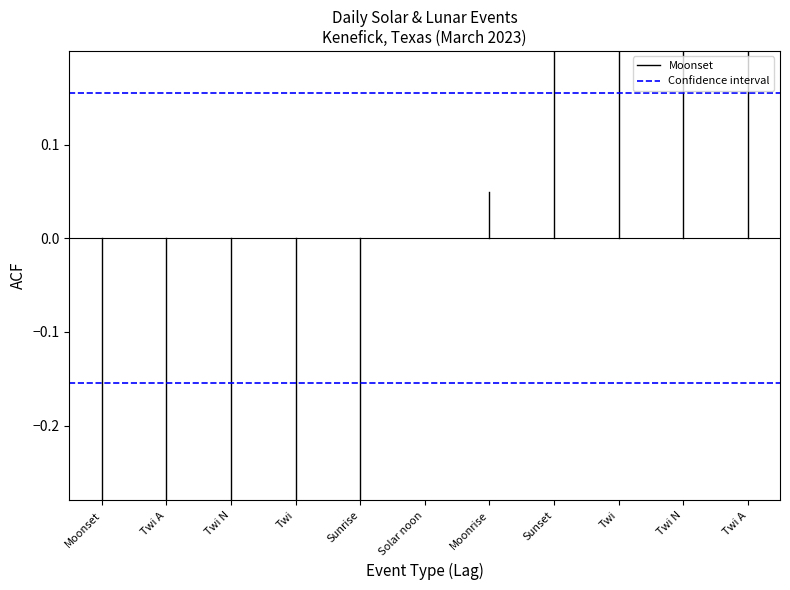

What is the minimum value shown in the chart?

-0.7